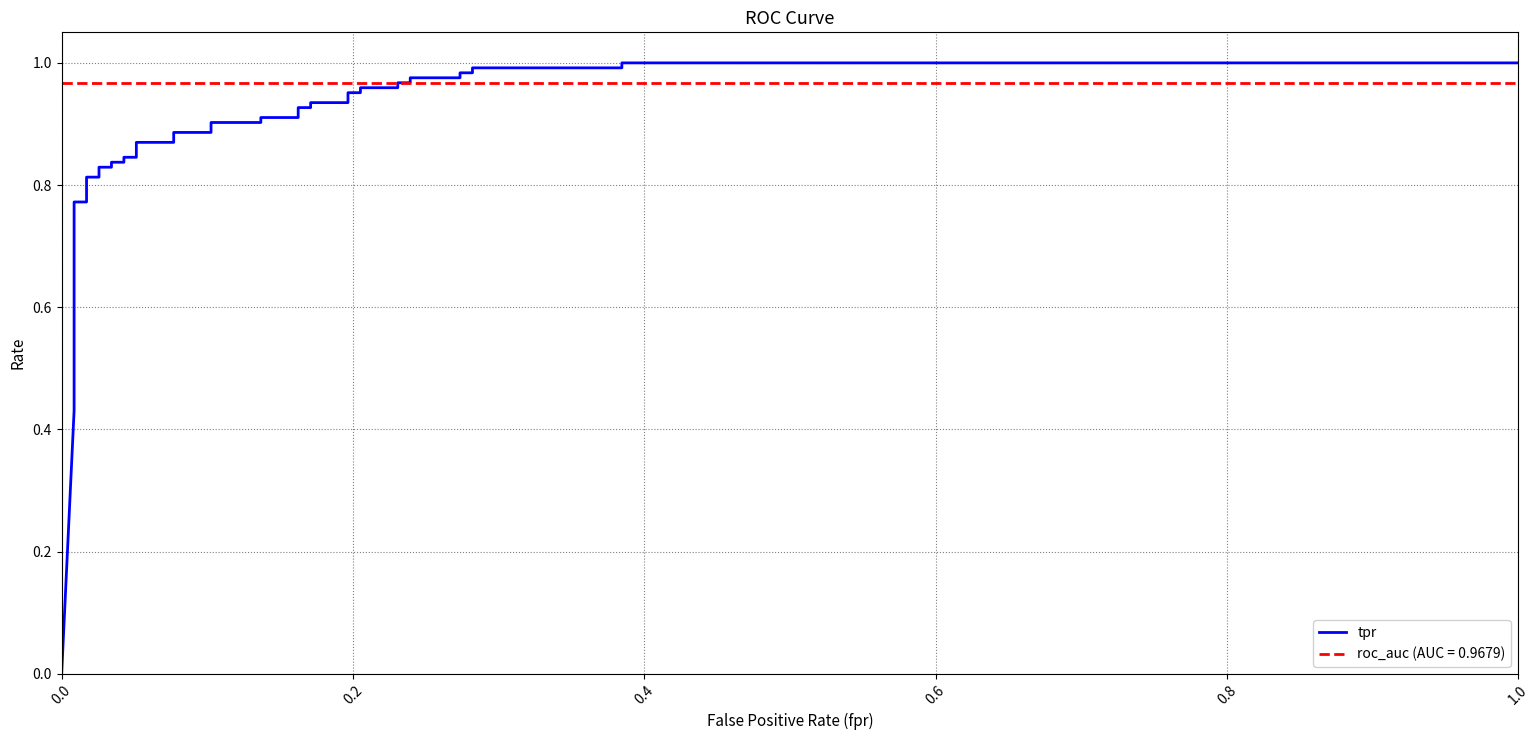

True or false: there are more than 0 points higher than both neighbors.

False